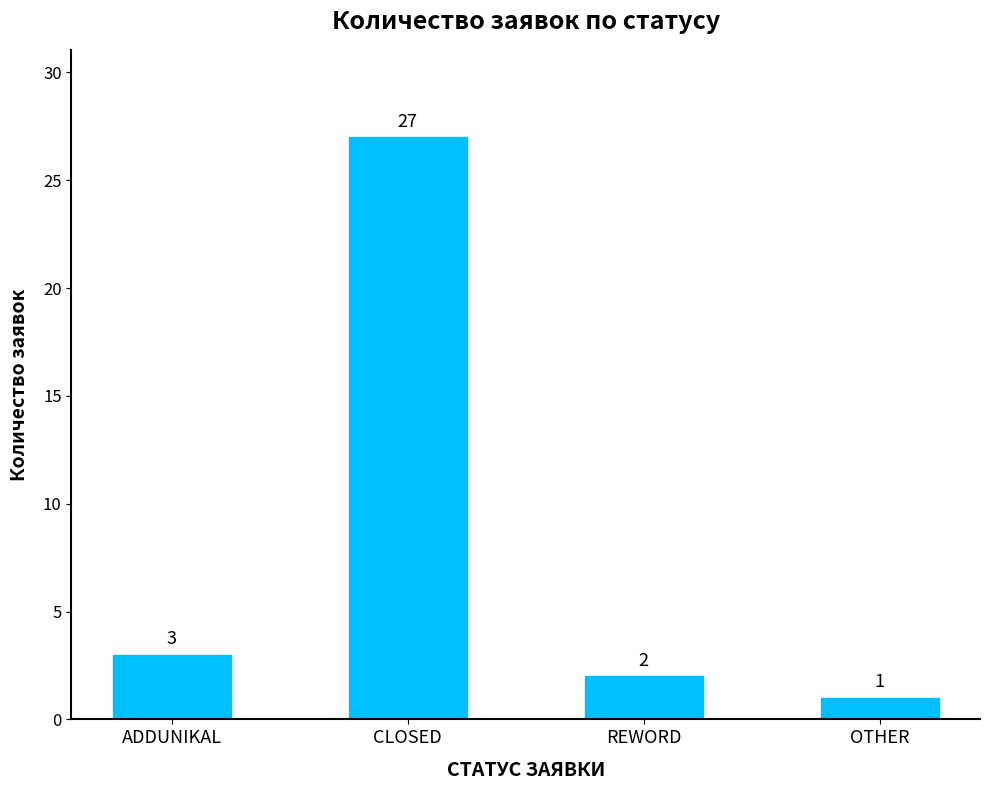

What is the change in value from CLOSED to REWORD?

-25